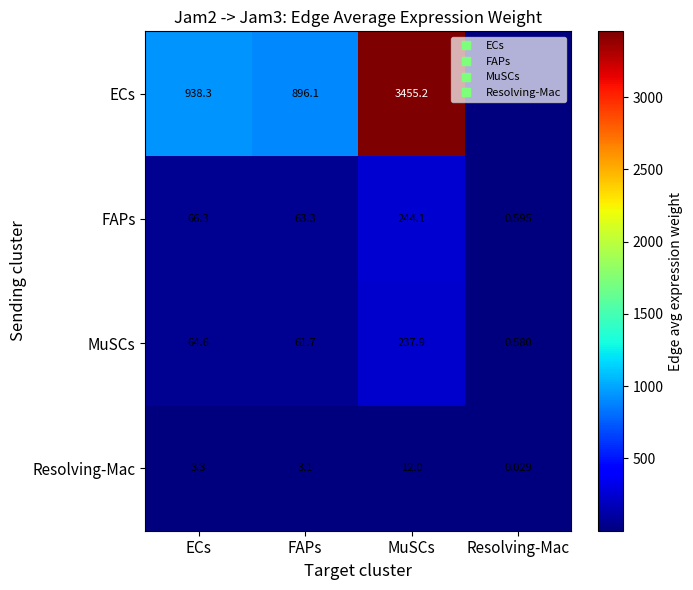

Which series has the largest total across all categories?

ECs